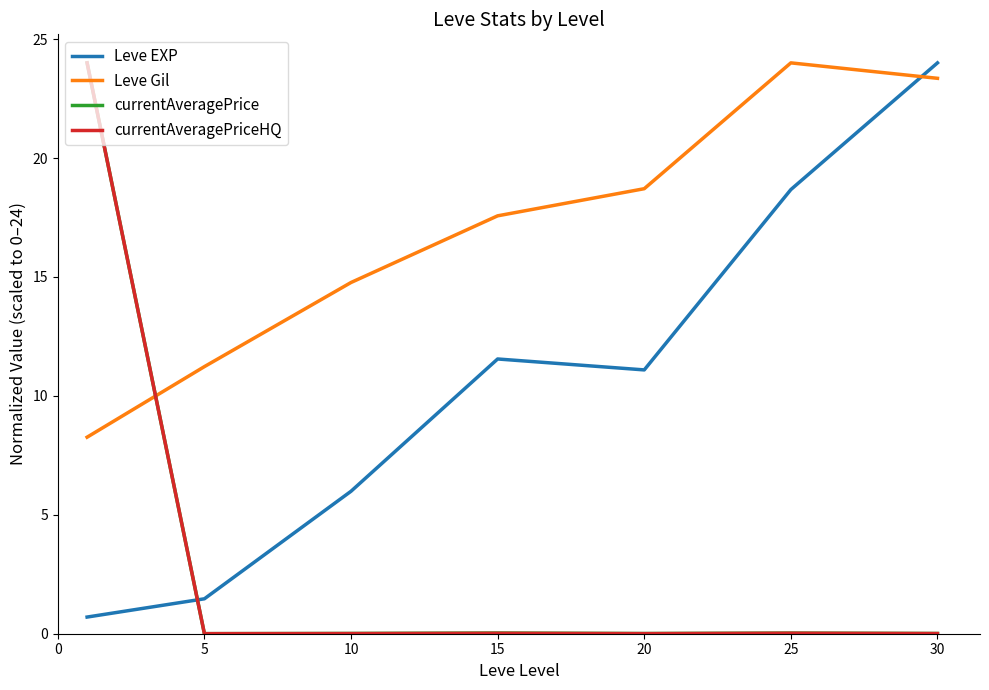

What is the difference between the maximum and minimum values in the Leve EXP series?

23.3